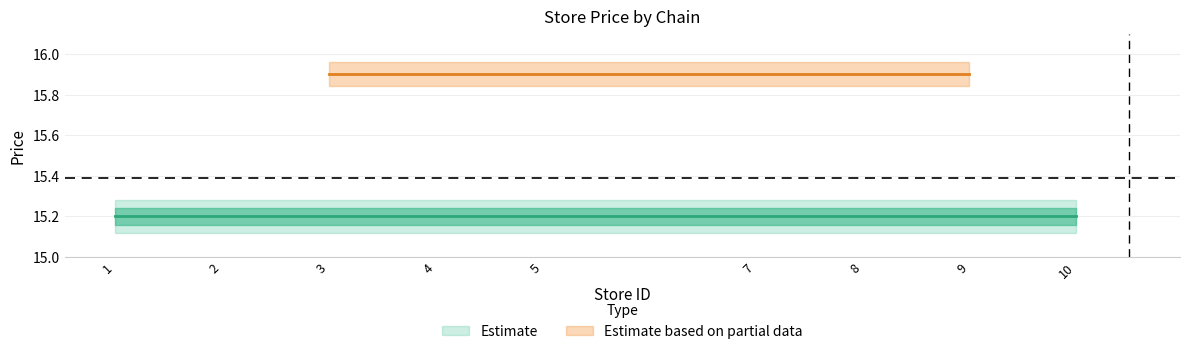

Reading left to right, extract all data points from this chart.

store_id: 1.0	2.0	3.0	4.0	5.0	7.0	8.0	10.0	3.0	8.0	9.0
price: 15.2	15.2	15.2	15.2	15.2	15.2	15.2	15.2	15.9	15.9	15.9